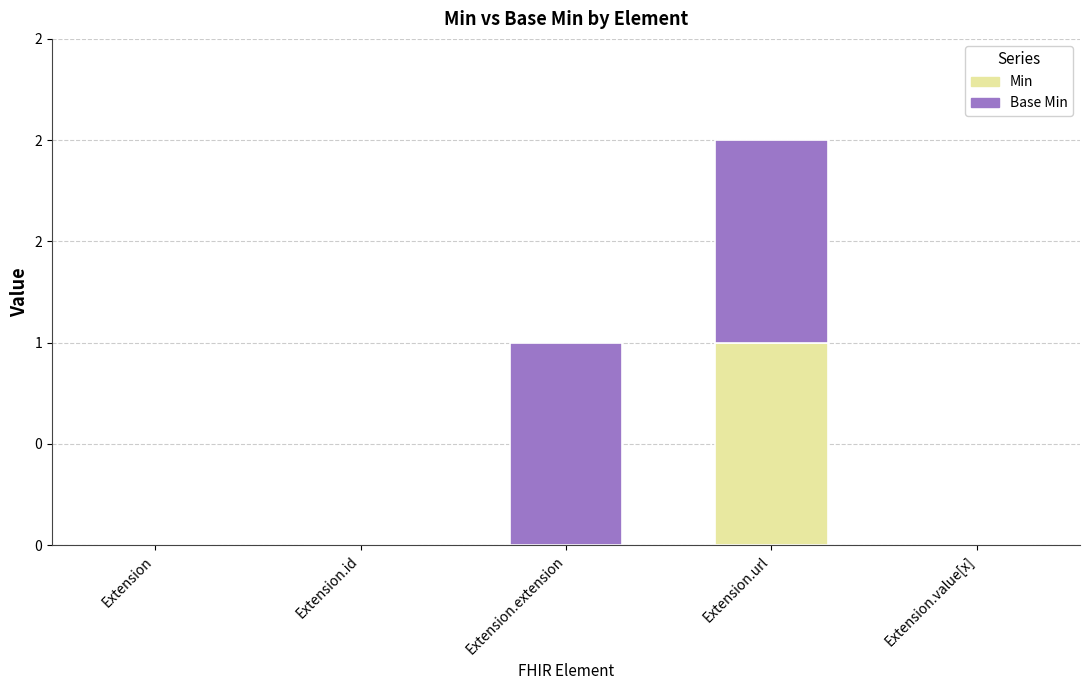

Which series has the widest spread of values?

Min